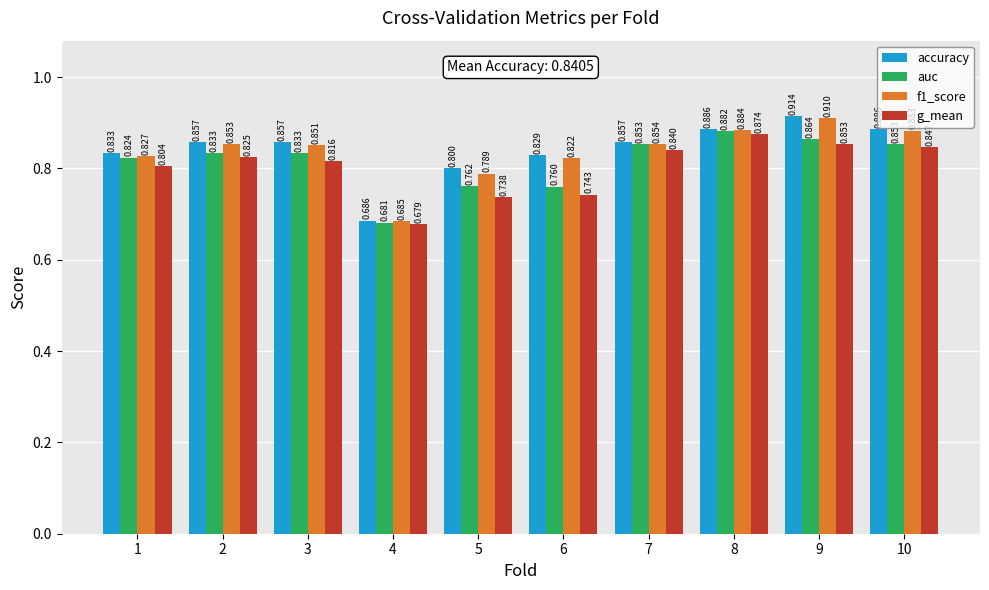

At 1, list the series in order from largest to smallest.

accuracy, f1_score, auc, g_mean